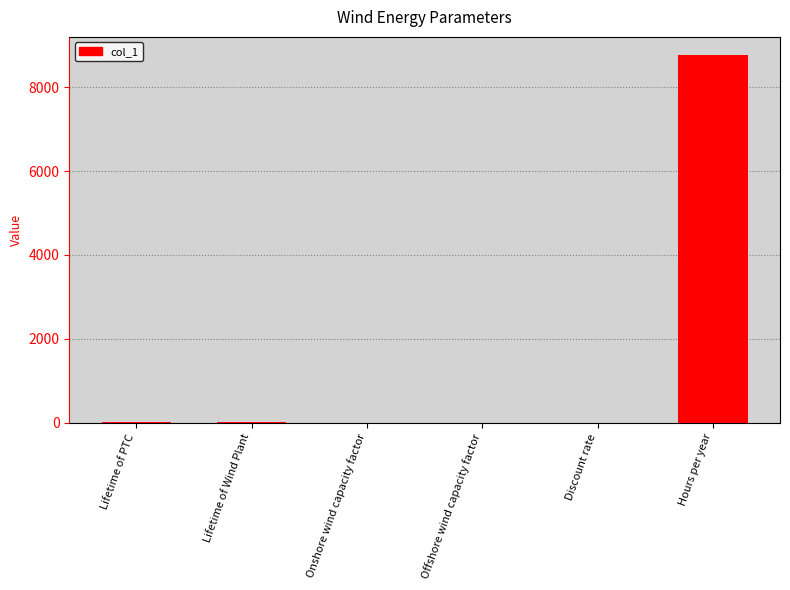

The chart shows a value of 0.4 at Onshore wind capacity factor. True or false?

True